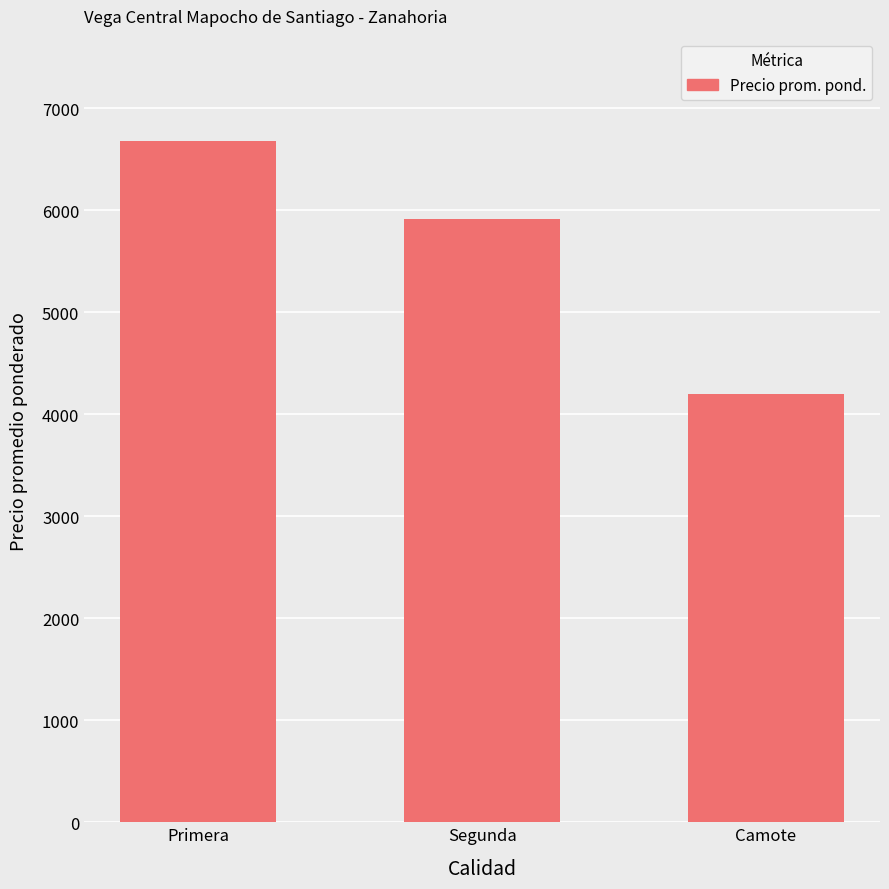

The value at Segunda is 2795. True or false?

False